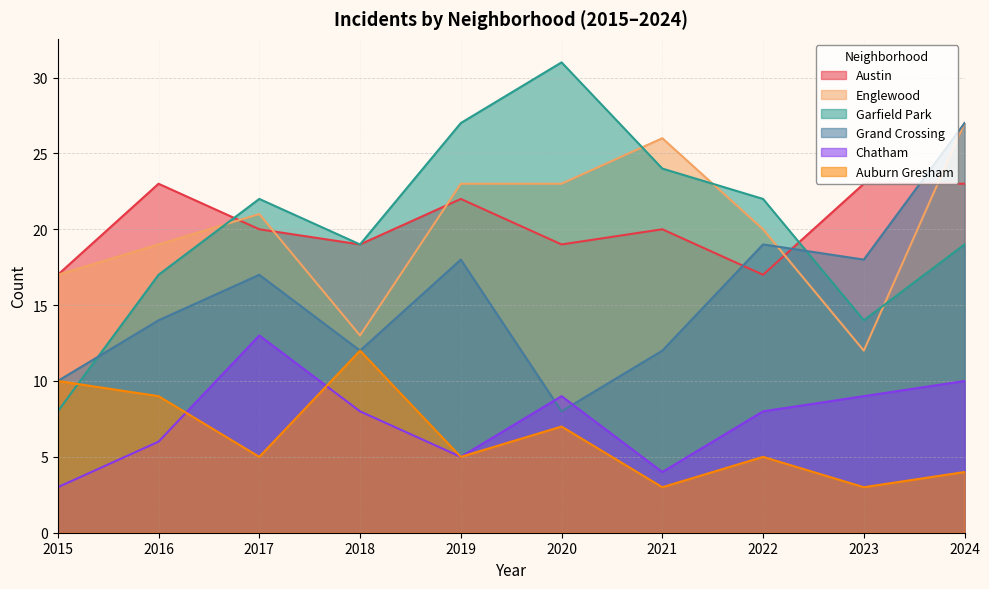

Reading right to left, transcribe all the data shown in this chart.

Austin: 2024=23	2023=23	2022=17	2021=20	2020=19	2019=22	2018=19	2017=20	2016=23	2015=17
Englewood: 2024=27	2023=12	2022=20	2021=26	2020=23	2019=23	2018=13	2017=21	2016=19	2015=17
Garfield Park: 2024=19	2023=14	2022=22	2021=24	2020=31	2019=27	2018=19	2017=22	2016=17	2015=8
Grand Crossing: 2024=27	2023=18	2022=19	2021=12	2020=8	2019=18	2018=12	2017=17	2016=14	2015=10
Chatham: 2024=10	2023=9	2022=8	2021=4	2020=9	2019=5	2018=8	2017=13	2016=6	2015=3
Auburn Gresham: 2024=4	2023=3	2022=5	2021=3	2020=7	2019=5	2018=12	2017=5	2016=9	2015=10